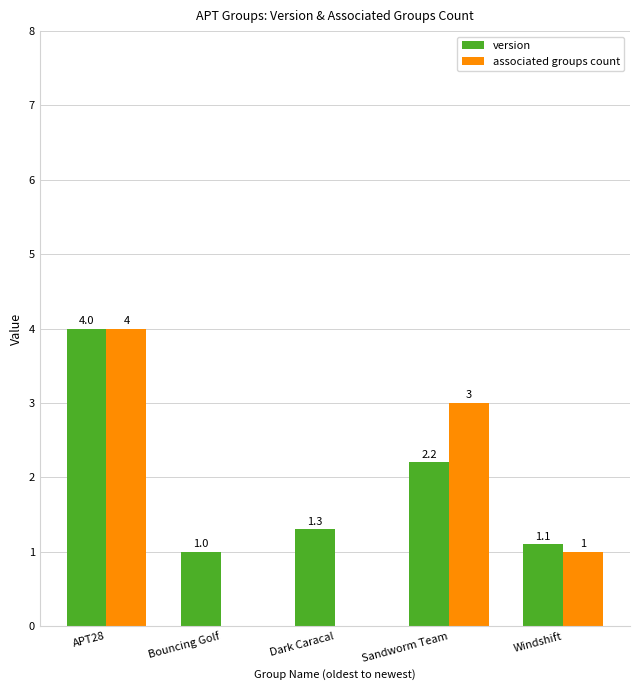

Between Dark Caracal and Windshift, which series saw the biggest shift?

associated groups count